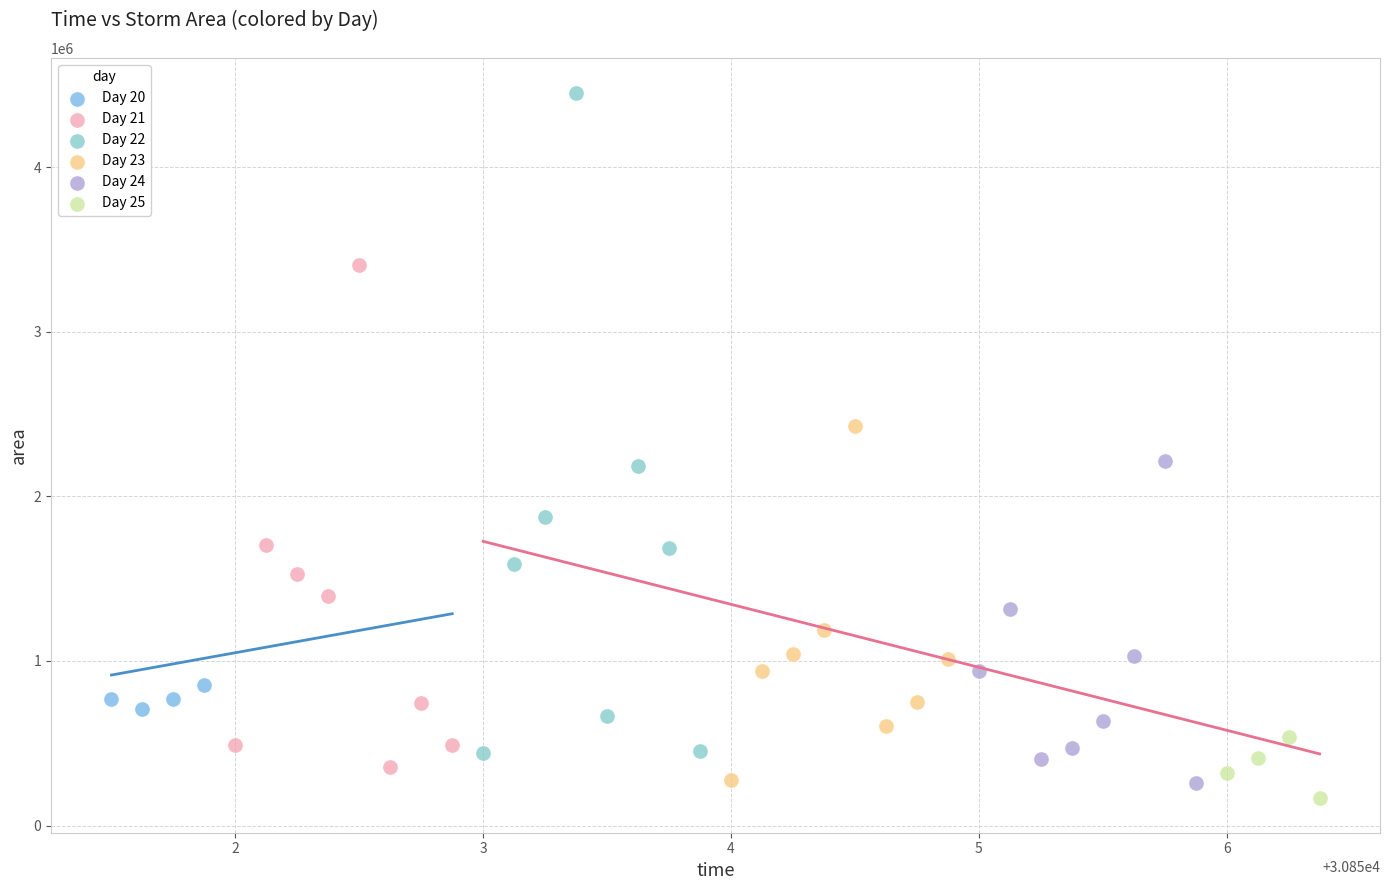

Which series has the widest spread of Y values?

Day 22